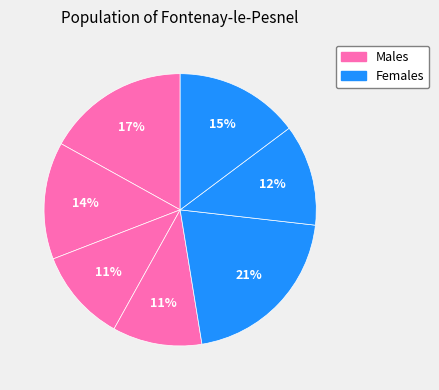

How many slices are in this pie chart?

7